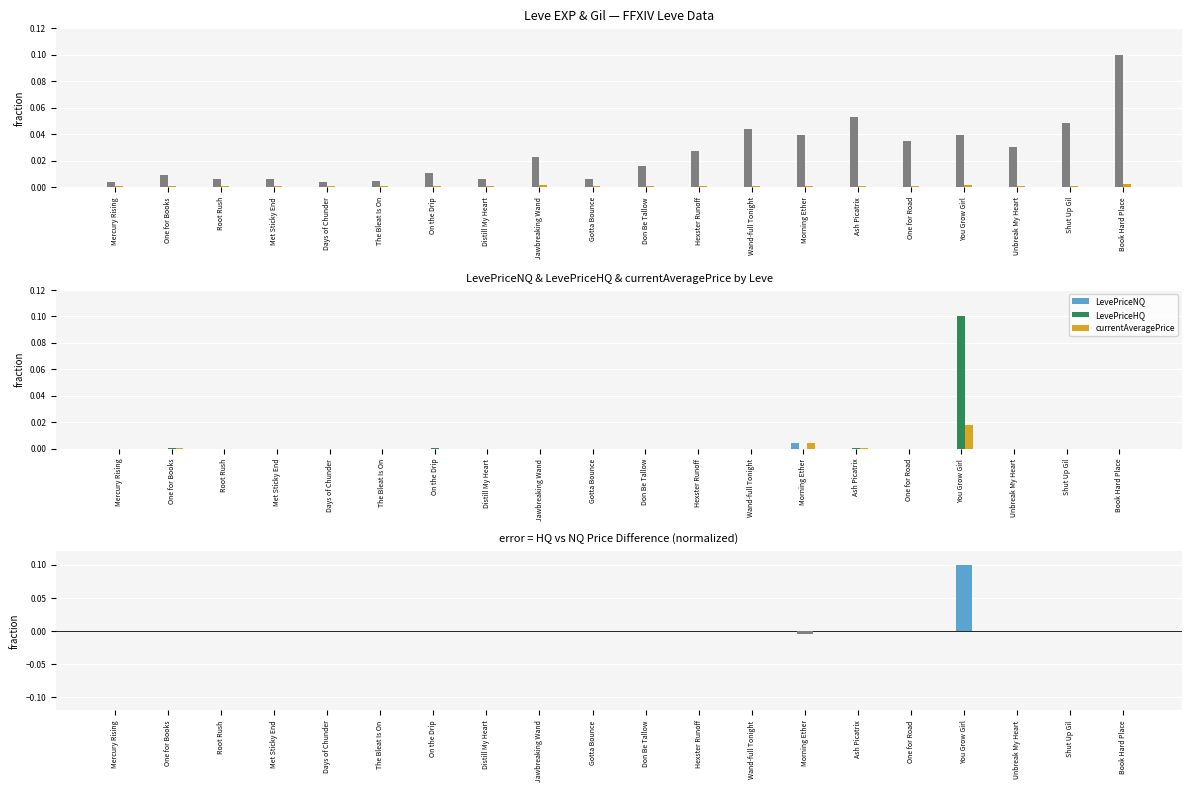

How many groups of bars are there?

20